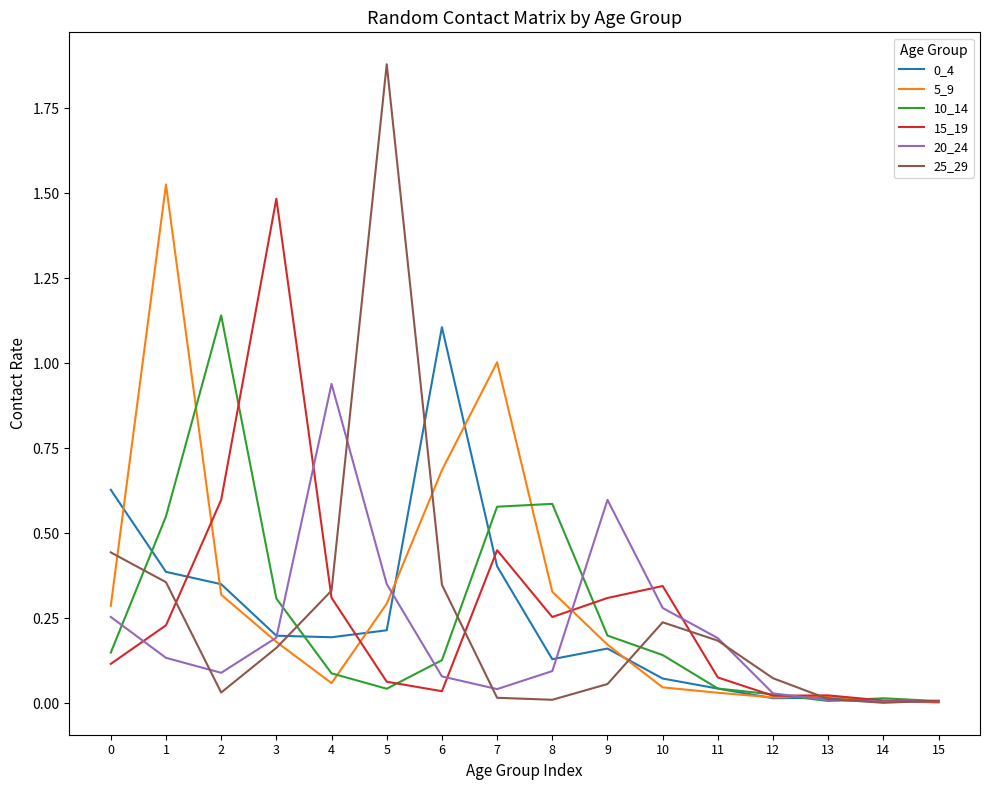

How many lines are shown in the chart?

6